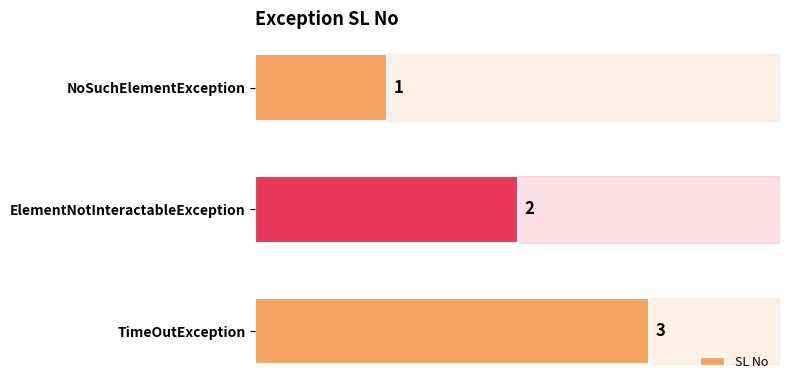

What is the average value?

2